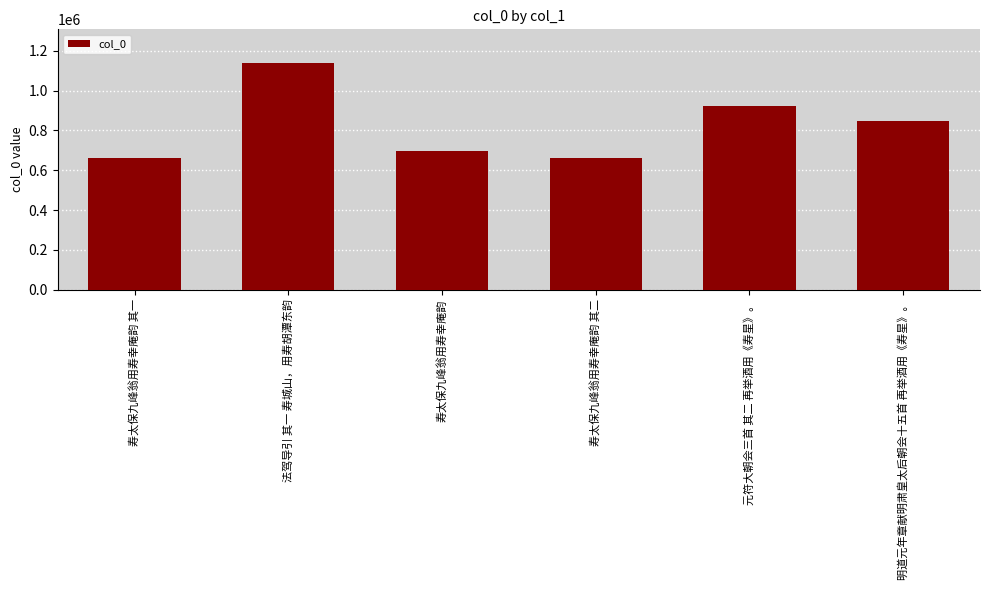

Is it true that the value at 法驾导引 其一 寿城山，用寿胡潭东韵 is 316104?

False